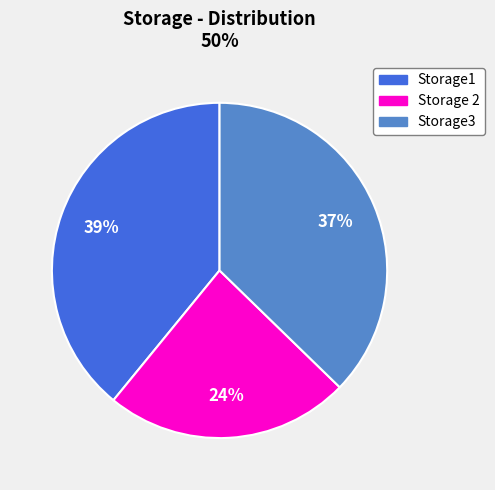

What is the smallest slice in the pie chart?

Storage 2